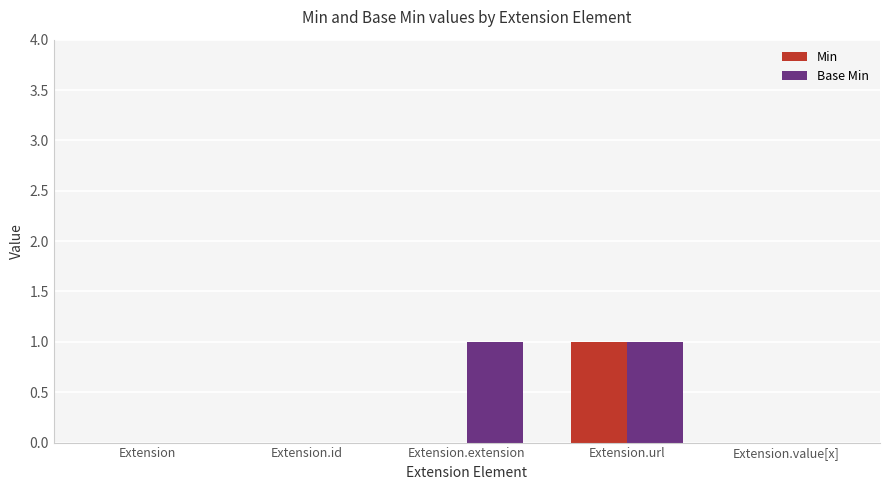

Which series changed the most between Extension.extension and Extension.url?

Min